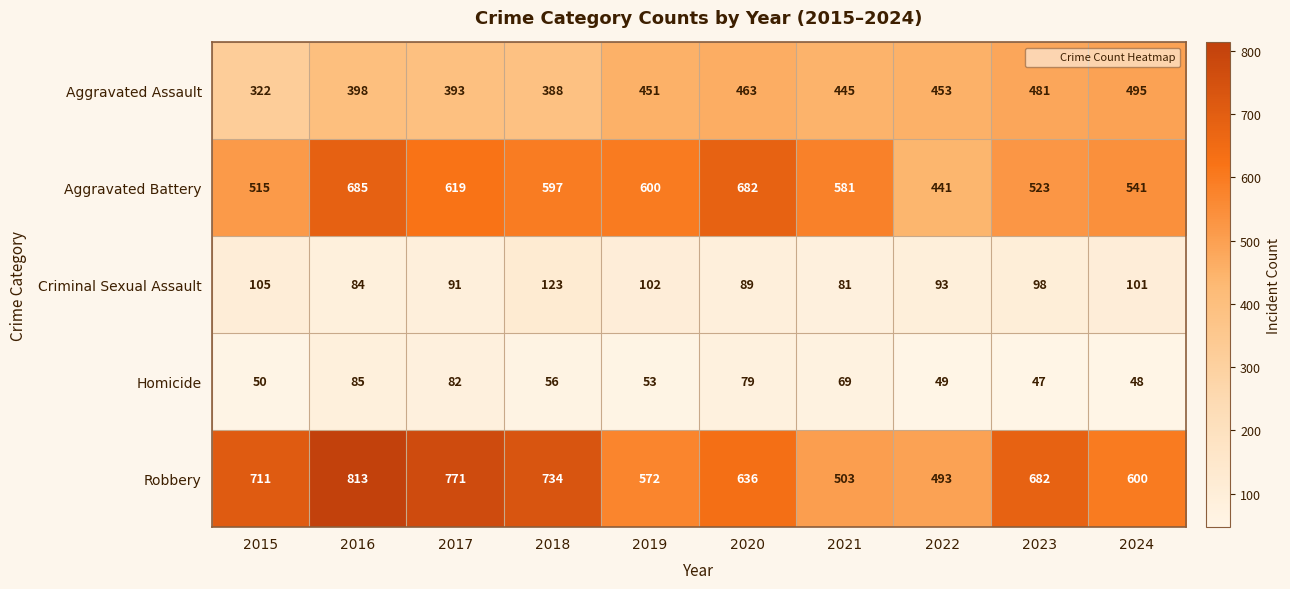

At which label does Homicide reach its minimum?

2023